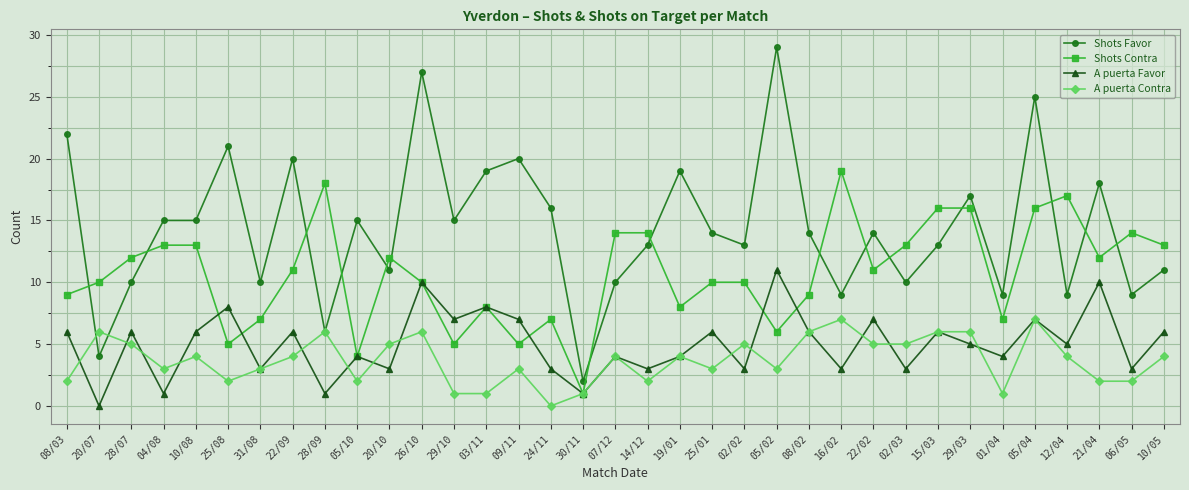

How many series are shown in this chart?

4